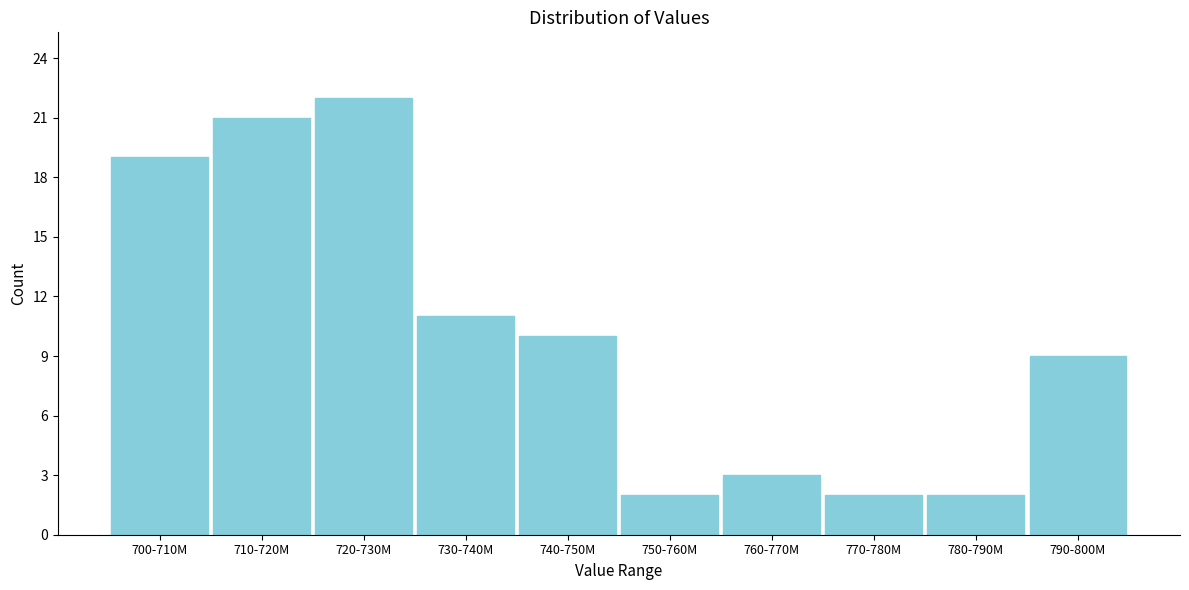

Reading left to right, what are all the values shown in this chart?

19	21	22	11	10	2	3	2	2	9